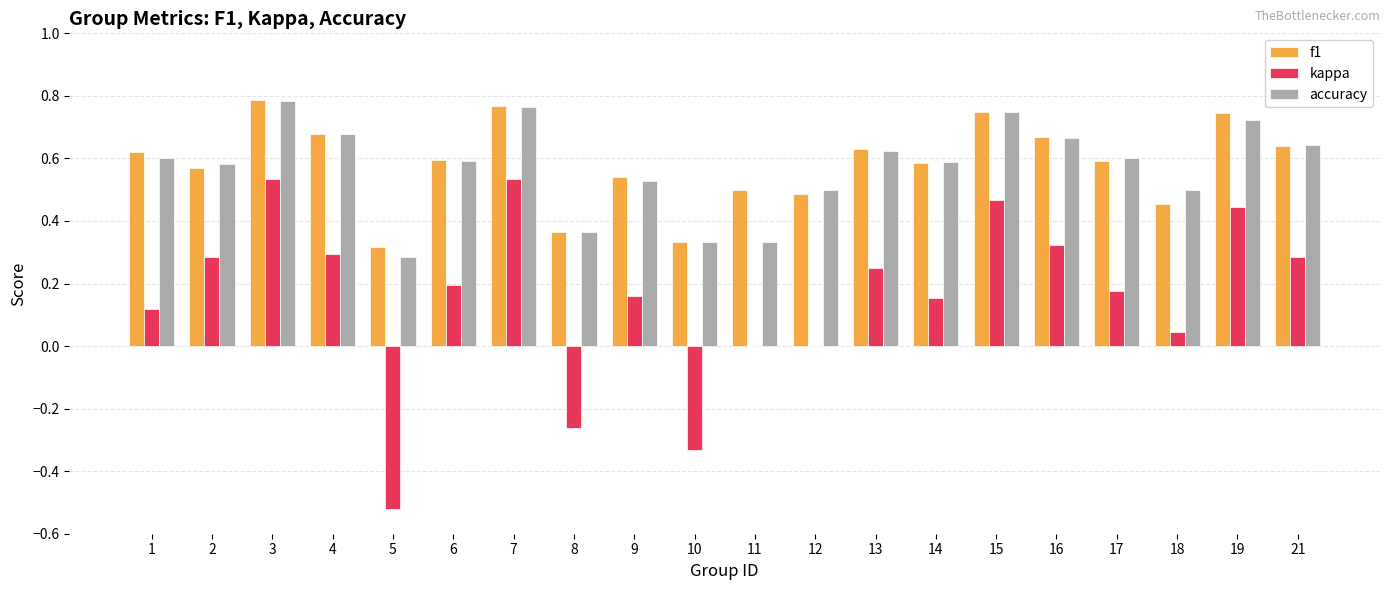

How many categories are shown in the chart?

20